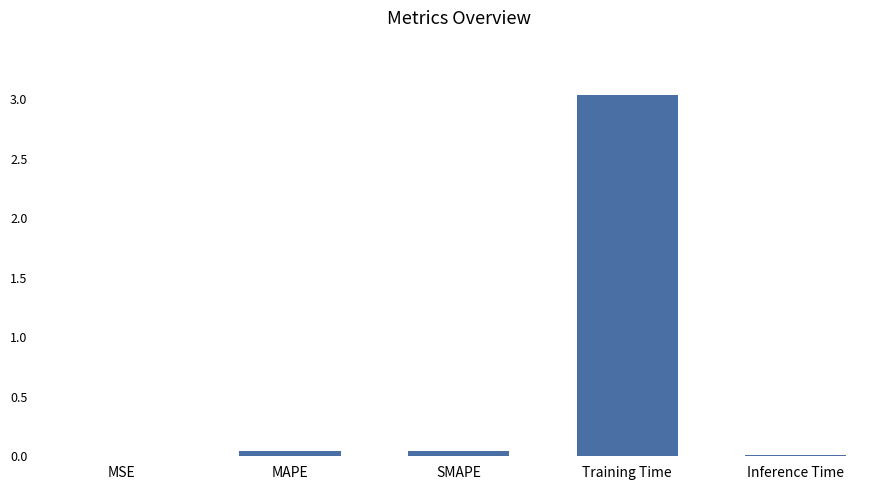

What is the average value?

0.6